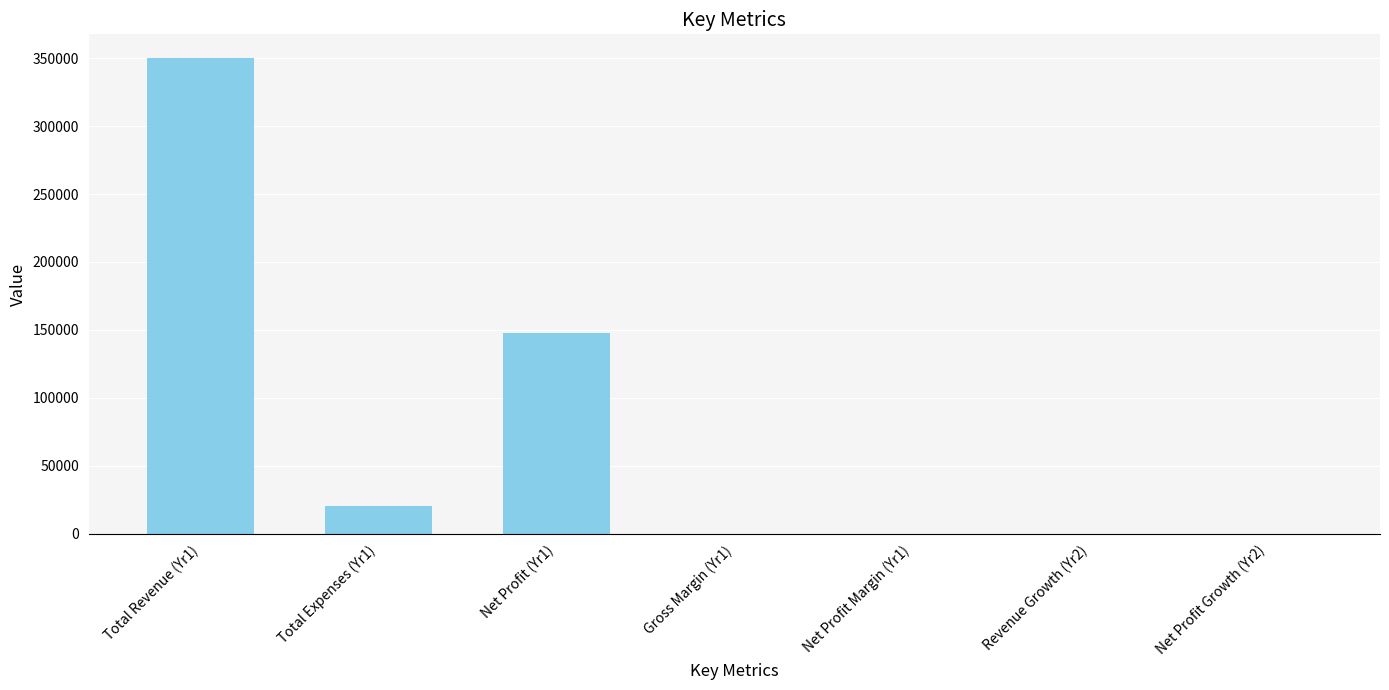

At which label is the value closest to 175000?

Net Profit (Yr1)